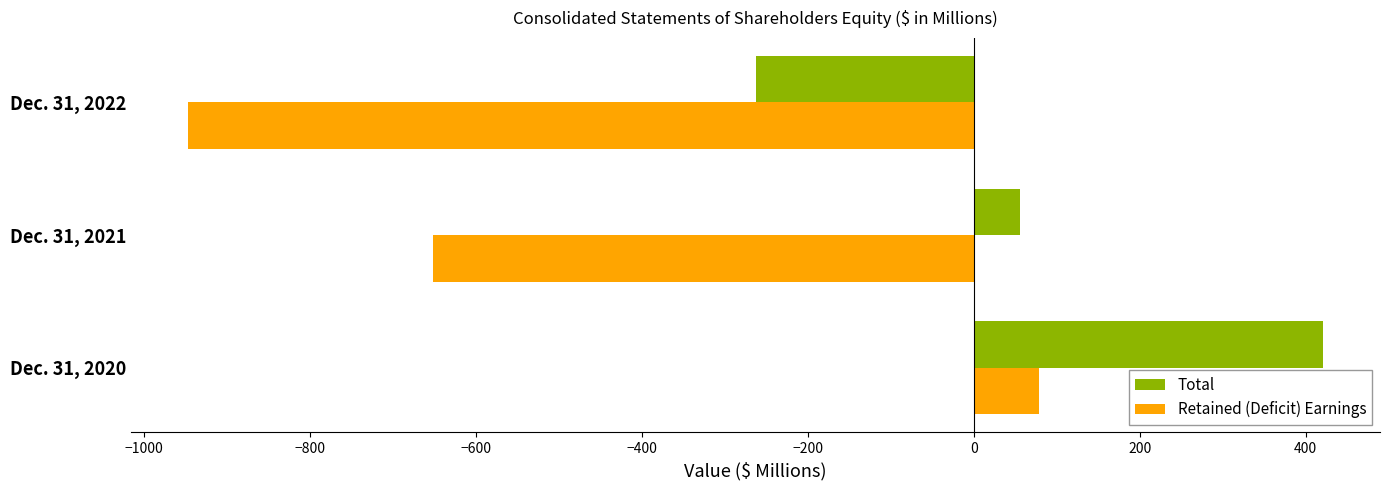

At which category is the sum across all series the highest?

Dec. 31, 2020